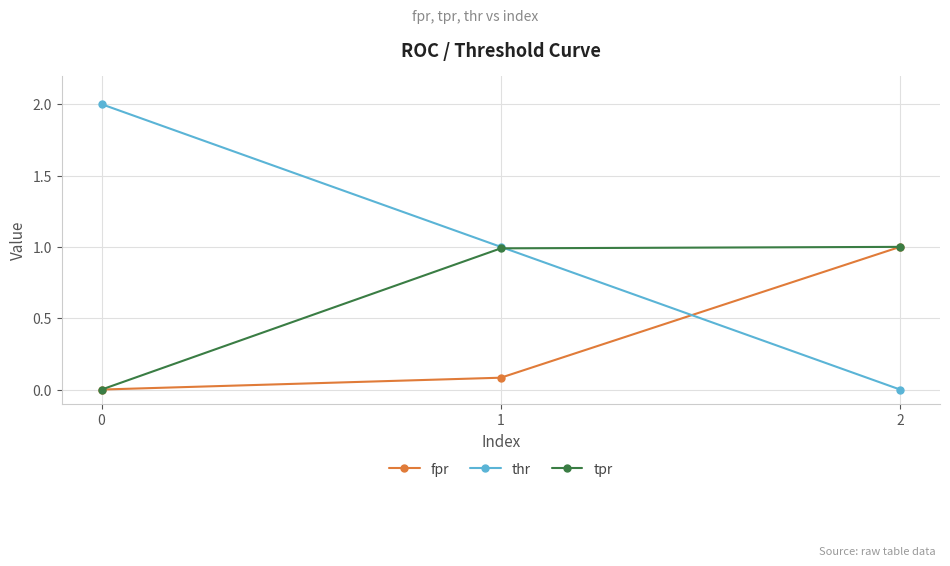

Rank the categories by thr value from highest to lowest.

0, 1, 2